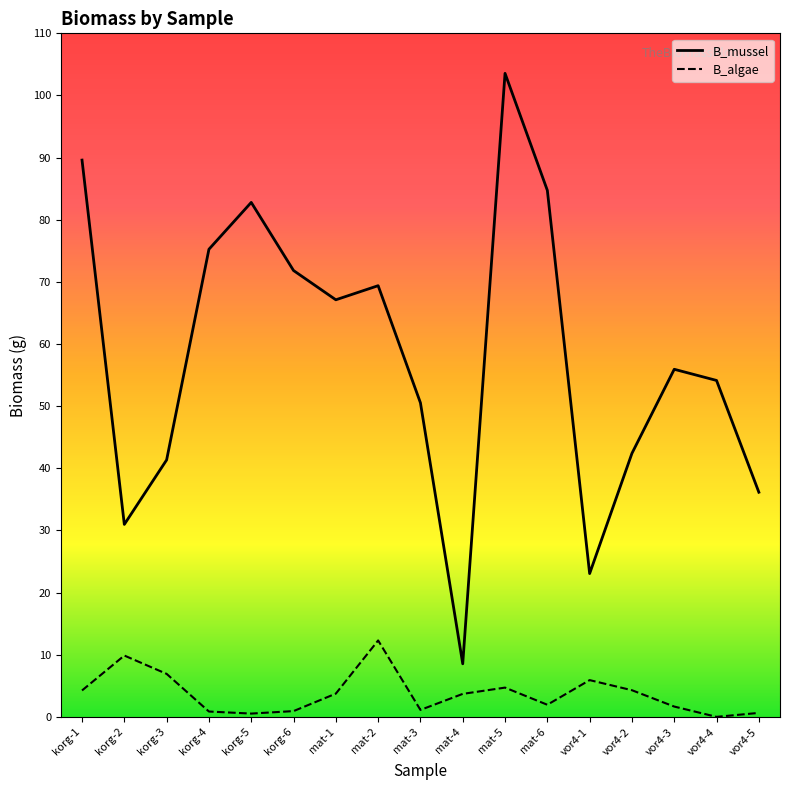

True or false: B_mussel has more than 2 interior local peaks.

True